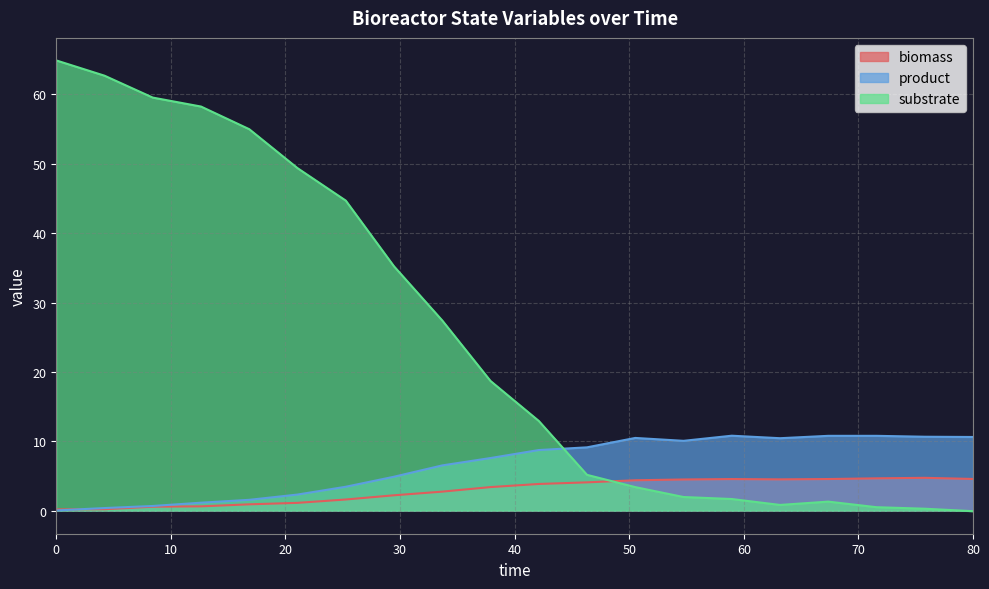

Reading left to right, extract all data points from this chart.

biomass: 0.0=0.2	4.210526315789473=0.2	8.421052631578947=0.6	12.63157894736842=0.6	16.84210526315789=0.9	21.05263157894737=1.1	25.26315789473684=1.6	29.47368421052632=2.2	33.68421052631579=2.7	37.89473684210526=3.4	42.10526315789473=3.8	46.31578947368421=4.1	50.52631578947368=4.4	54.73684210526316=4.5	58.94736842105263=4.6	63.1578947368421=4.5	67.36842105263158=4.6	71.57894736842105=4.7	75.78947368421052=4.7	80.0=4.6
product: 0.0=0.0	4.210526315789473=0.4	8.421052631578947=0.7	12.63157894736842=1.1	16.84210526315789=1.6	21.05263157894737=2.3	25.26315789473684=3.4	29.47368421052632=4.9	33.68421052631579=6.5	37.89473684210526=7.6	42.10526315789473=8.7	46.31578947368421=9.1	50.52631578947368=10.5	54.73684210526316=10.1	58.94736842105263=10.8	63.1578947368421=10.4	67.36842105263158=10.8	71.57894736842105=10.8	75.78947368421052=10.7	80.0=10.6
substrate: 0.0=64.9	4.210526315789473=62.7	8.421052631578947=59.6	12.63157894736842=58.3	16.84210526315789=55.0	21.05263157894737=49.4	25.26315789473684=44.7	29.47368421052632=35.2	33.68421052631579=27.4	37.89473684210526=18.7	42.10526315789473=12.9	46.31578947368421=5.2	50.52631578947368=3.4	54.73684210526316=2.0	58.94736842105263=1.7	63.1578947368421=0.8	67.36842105263158=1.3	71.57894736842105=0.5	75.78947368421052=0.3	80.0=-0.1